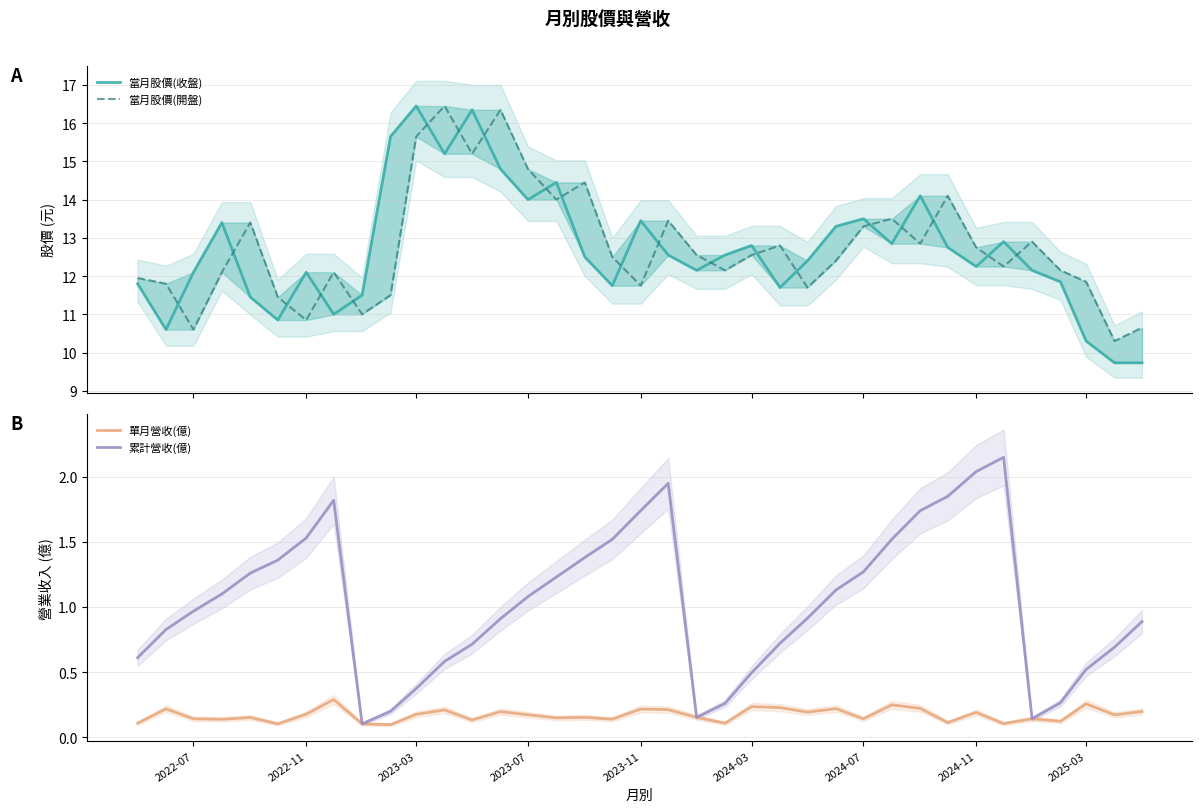

The 單月營收(億) series shows 0.1 at 2022-11. True or false?

False